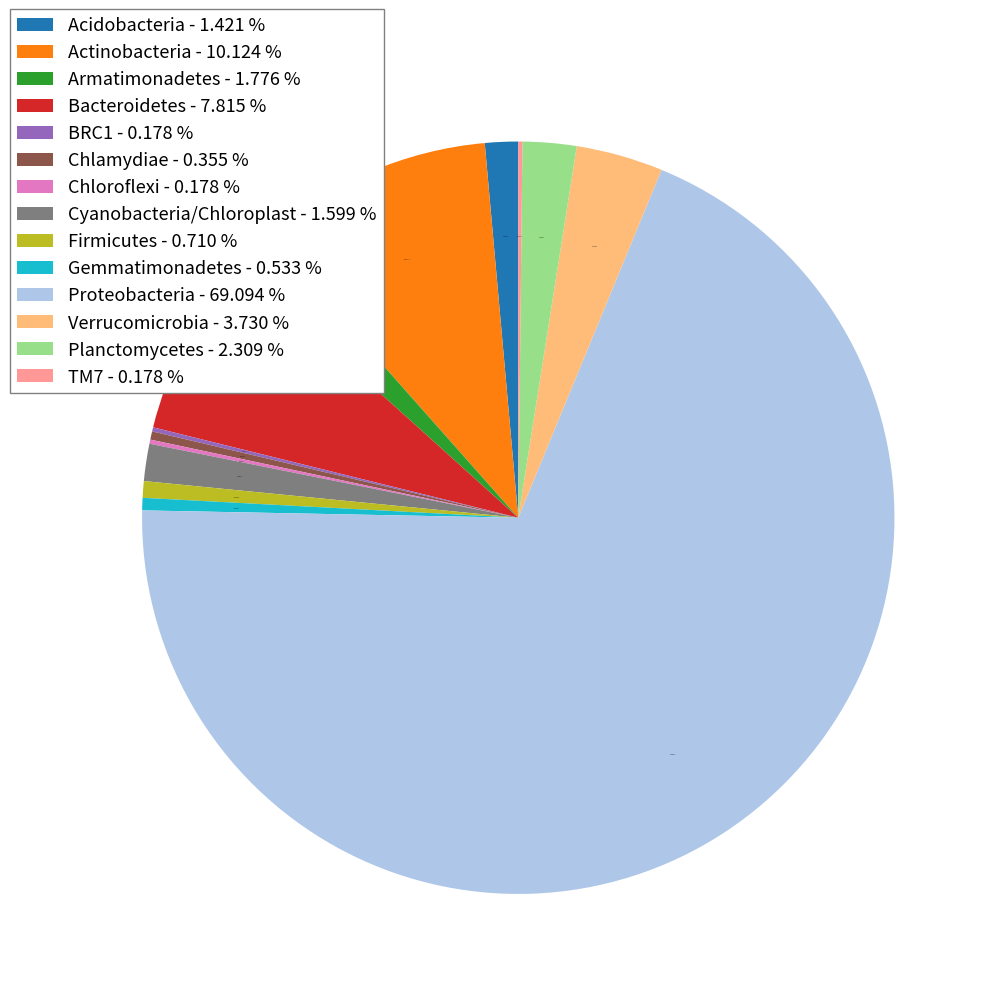

Is there a majority slice in this chart?

Yes